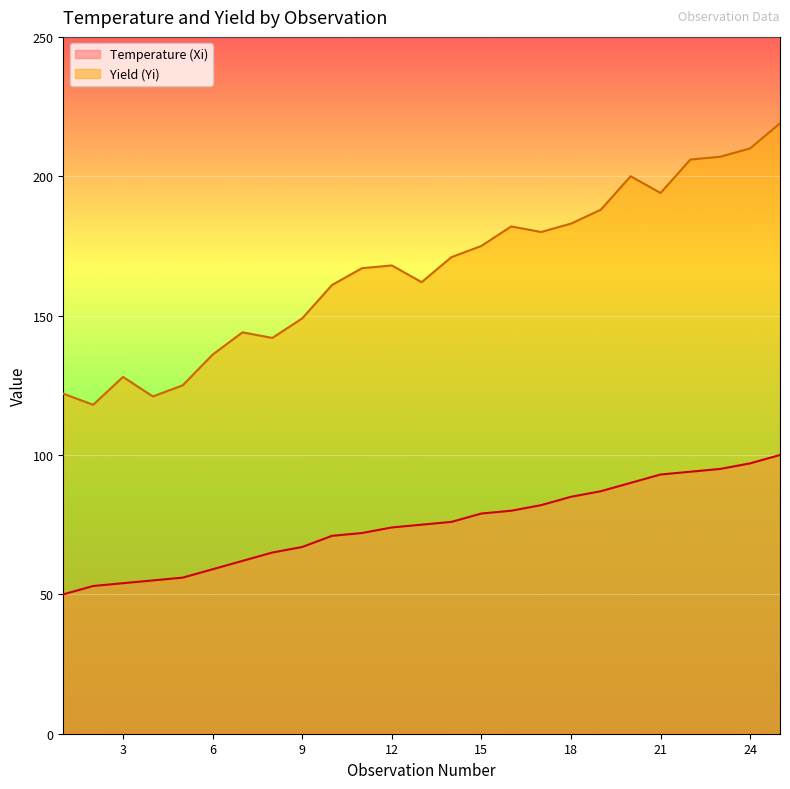

True or false: Yield (Yi) has a value of 219 at 25.

True